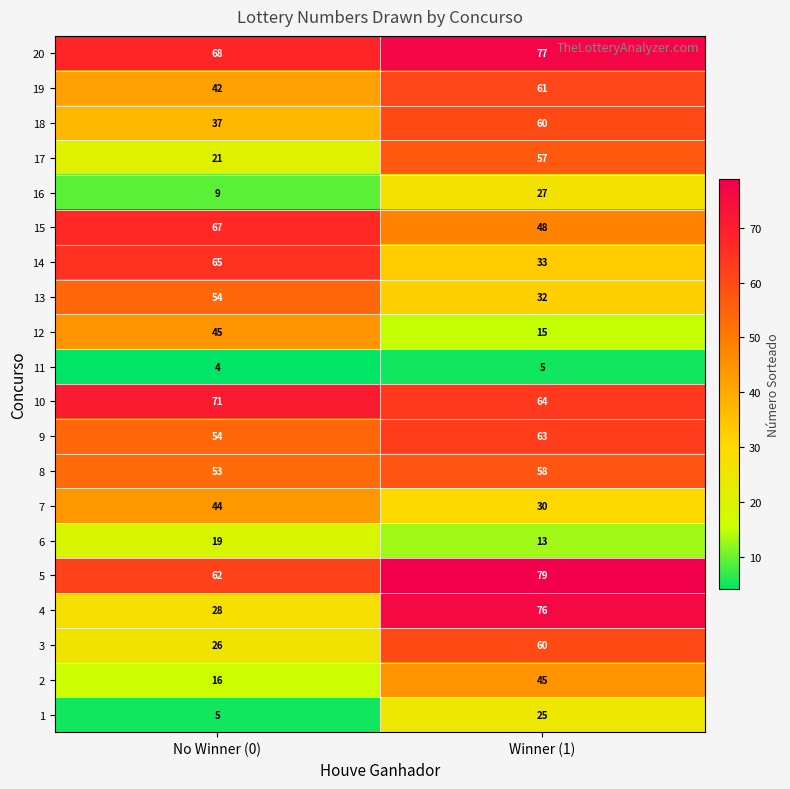

Which series has the largest total across all categories?

20